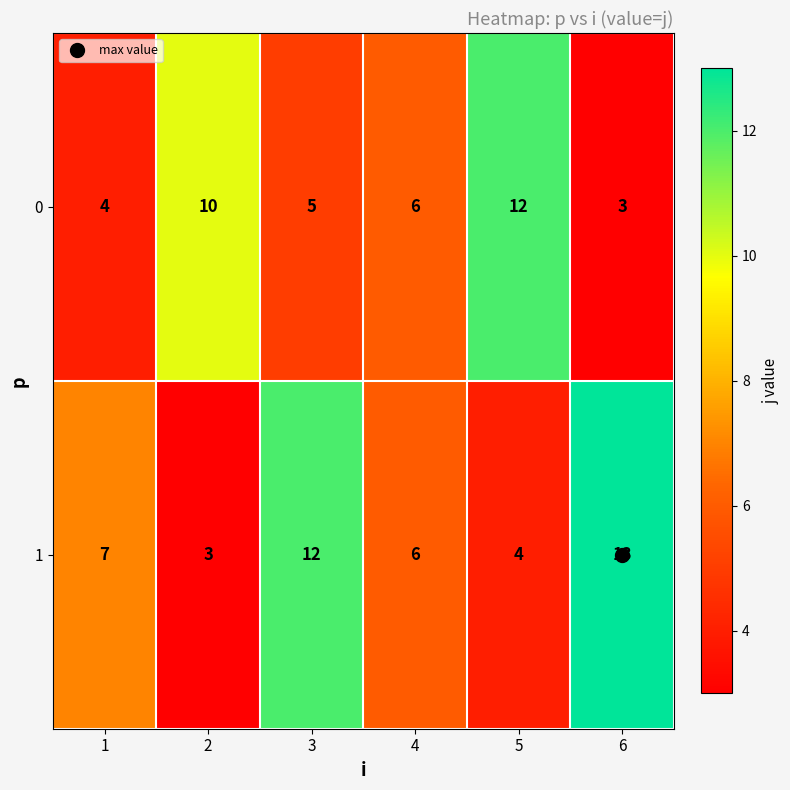

True or false: 0 has a value of 6 at 4.

True